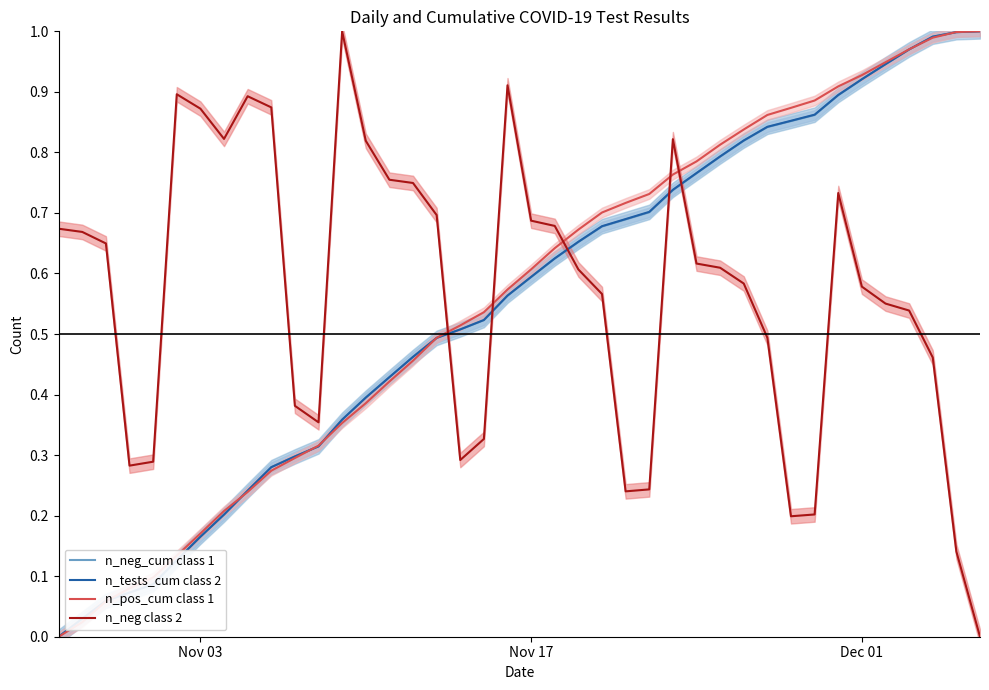

How many series are shown in this chart?

4